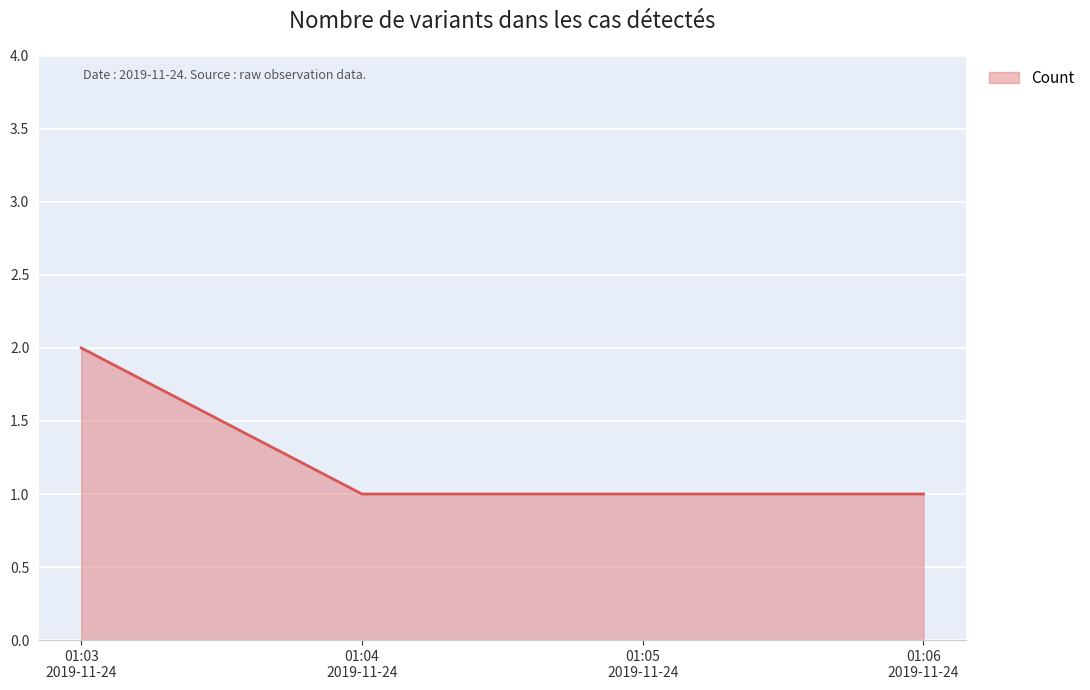

What is the sum of all values?

5